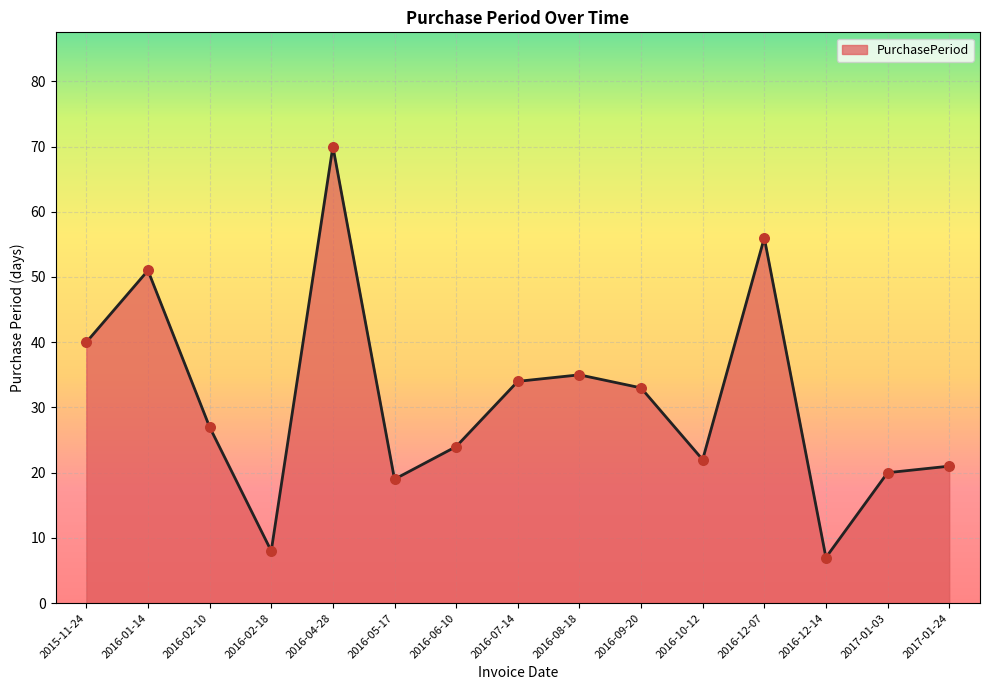

What is the change in value from 2017-01-03 to 2017-01-24?

+1